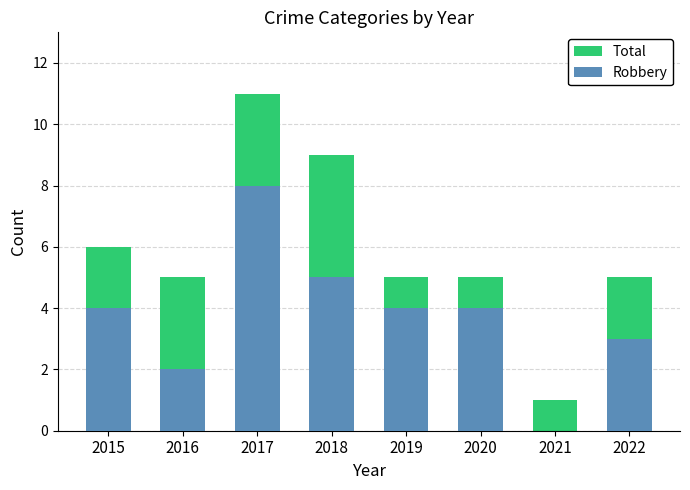

How many data points in Robbery are less than 4?

3